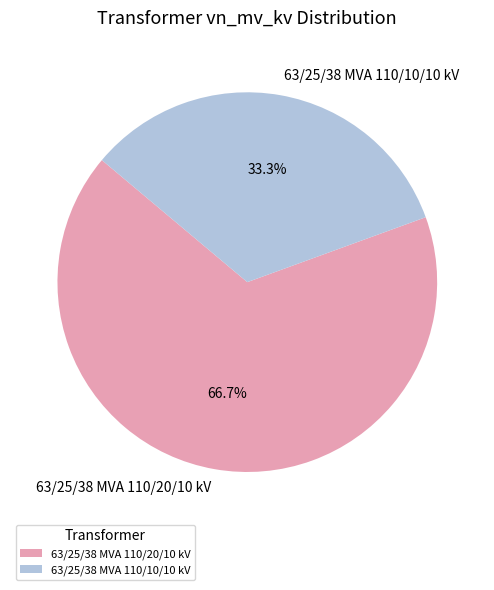

What is the ratio of the value at 63/25/38 MVA 110/20/10 kV to the value at 63/25/38 MVA 110/10/10 kV?

2.0